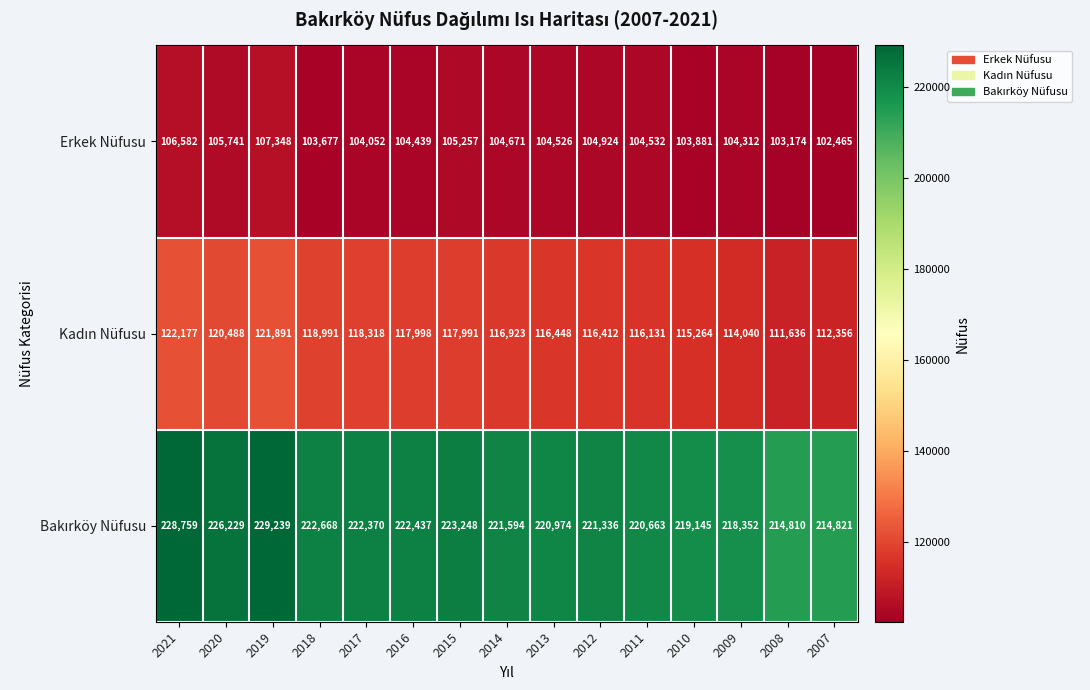

What is the total value across all series at 2017?

444740